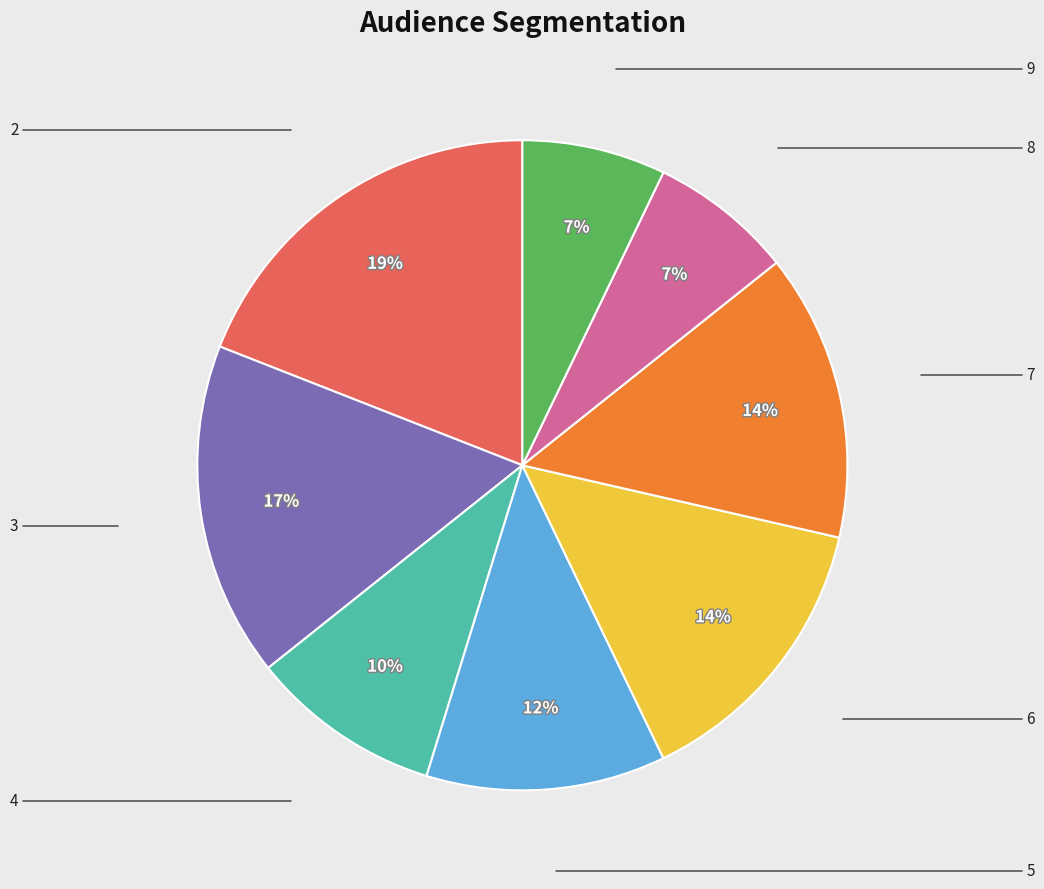

To the nearest percent, what is the difference between the largest and smallest slice percentages?

12%